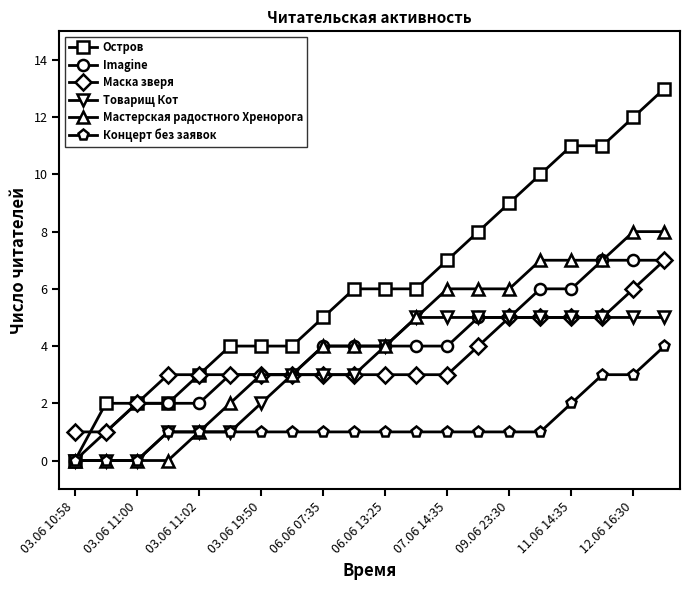

What is the value of the Остров point at the 10th from the left?

6